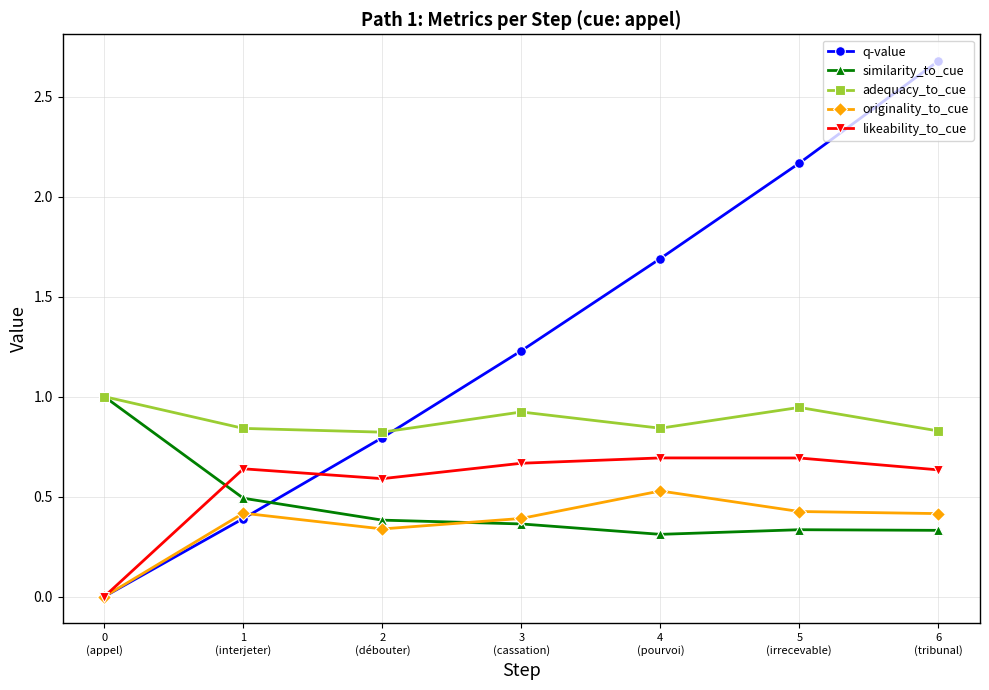

Which series has the largest range (max minus min)?

q-value